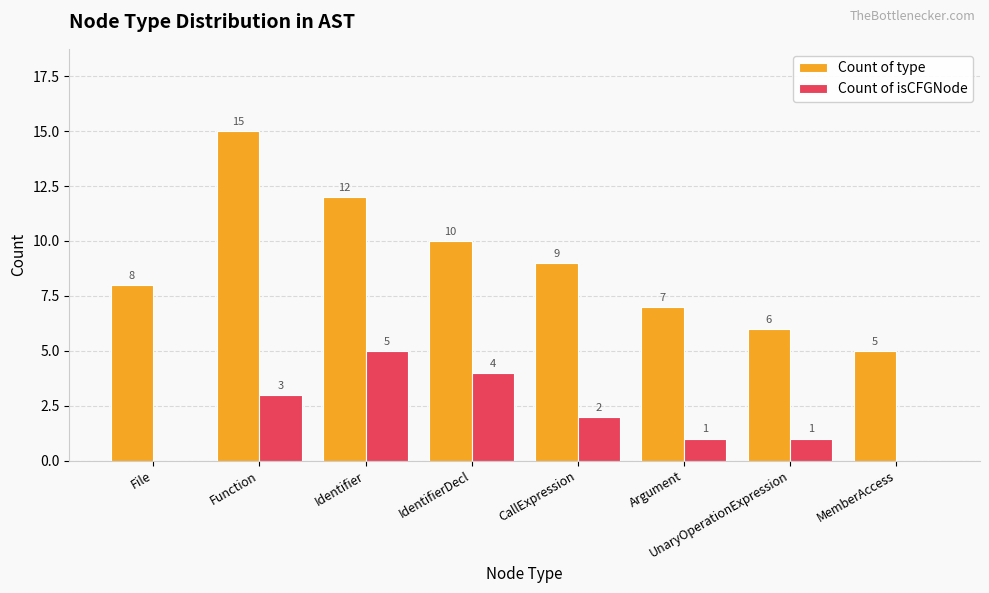

Between File and UnaryOperationExpression, which series saw the biggest shift?

Count of type